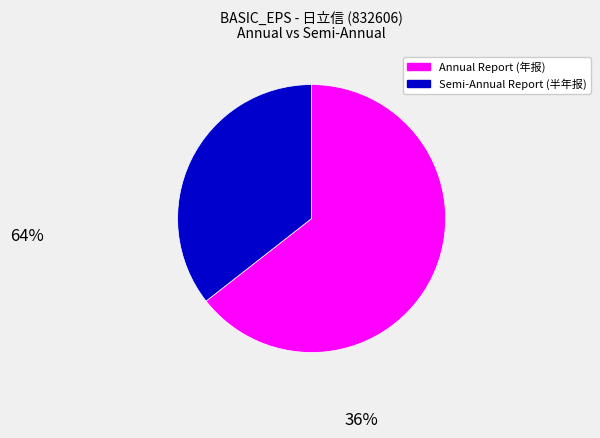

Does any single category account for the majority?

Yes